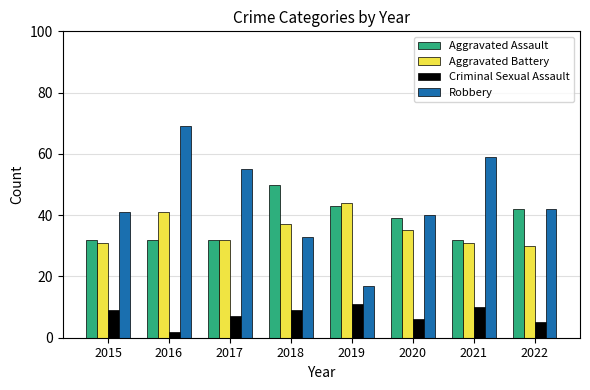

At which label is Aggravated Battery closest to 37?

2018